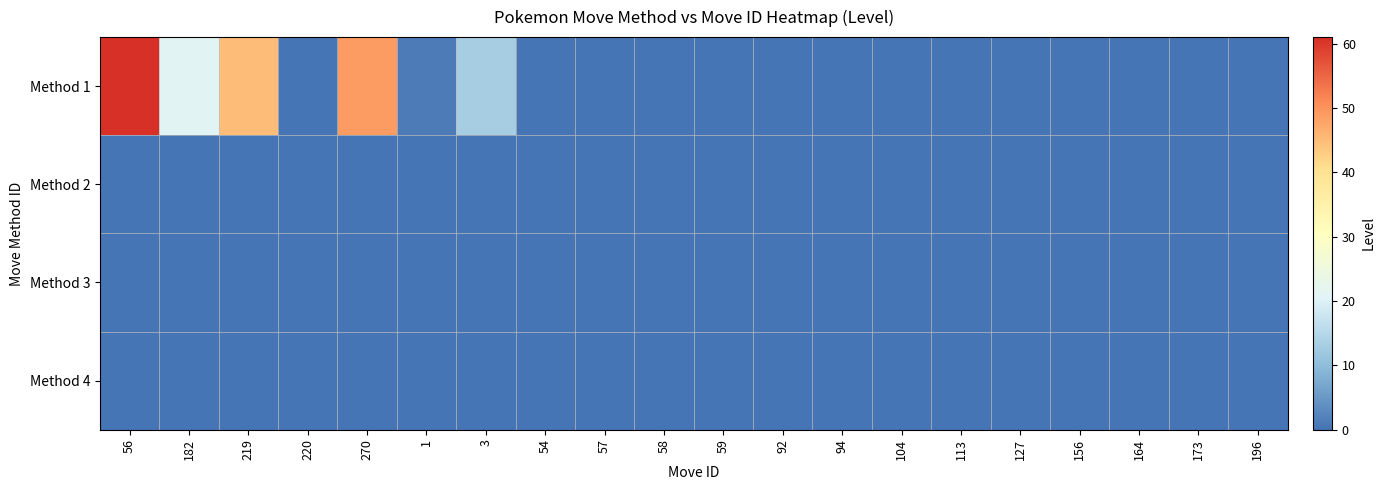

Reading right to left, transcribe all the data shown in this chart.

Method 1: 196=0	173=0	164=0	156=0	127=0	113=0	104=0	94=0	92=0	59=0	58=0	57=0	54=0	3=13	1=1	270=49	220=0	219=45	182=21	56=61
Method 2: 196=0	173=0	164=0	156=0	127=0	113=0	104=0	94=0	92=0	59=0	58=0	57=0	54=0	3=0	1=0	270=0	220=0	219=0	182=0	56=0
Method 3: 196=0	173=0	164=0	156=0	127=0	113=0	104=0	94=0	92=0	59=0	58=0	57=0	54=0	3=0	1=0	270=0	220=0	219=0	182=0	56=0
Method 4: 196=0	173=0	164=0	156=0	127=0	113=0	104=0	94=0	92=0	59=0	58=0	57=0	54=0	3=0	1=0	270=0	220=0	219=0	182=0	56=0